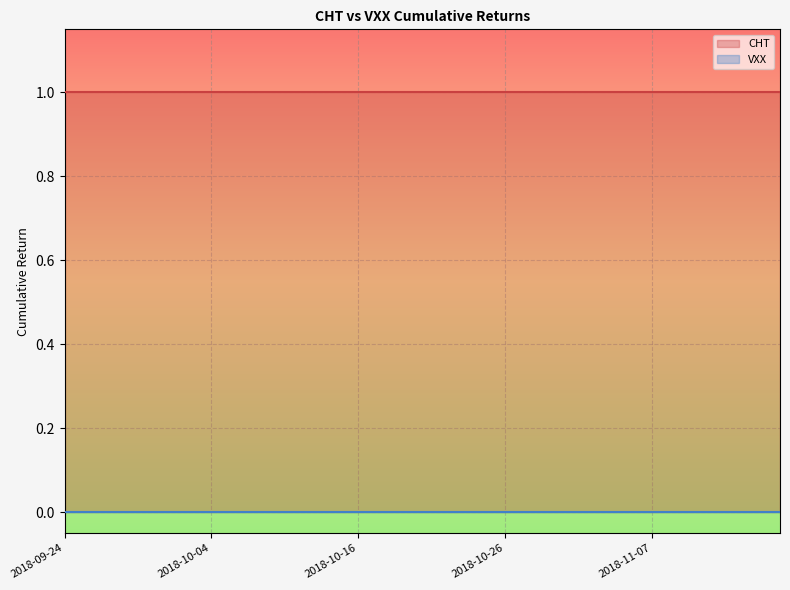

Is it true that CHT equals 1 at 2018-10-18?

True